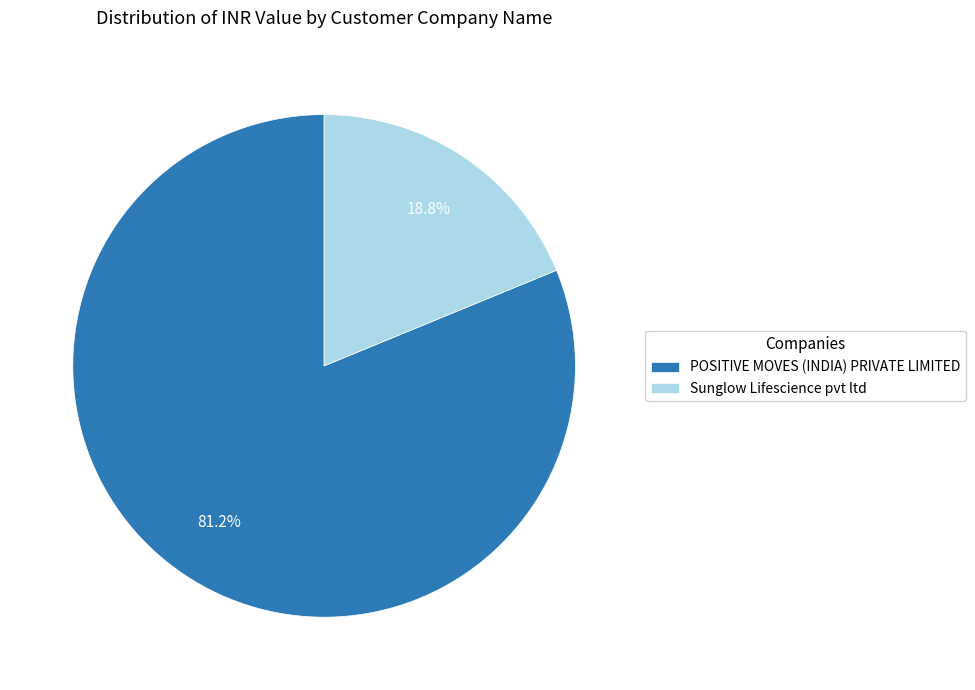

Does any single category account for the majority?

Yes